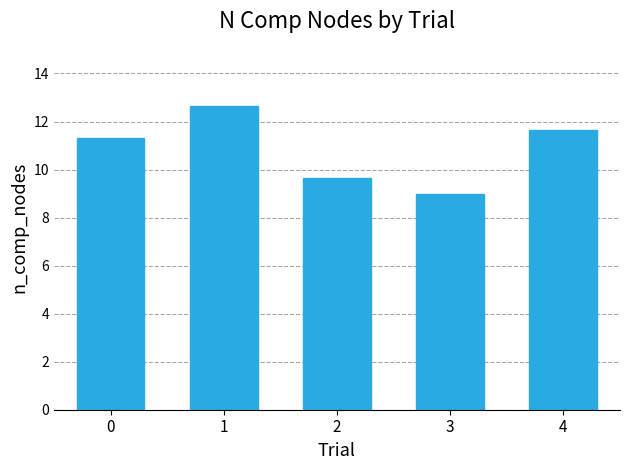

Rank the categories by value from highest to lowest.

1, 4, 0, 2, 3